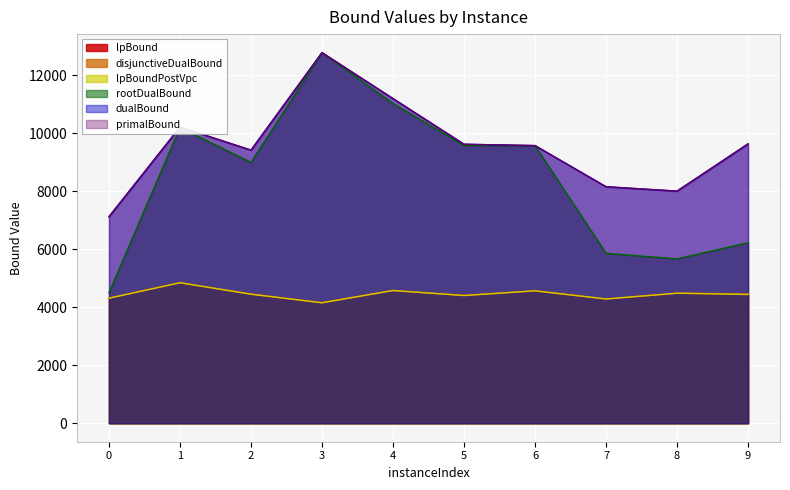

What is the maximum value shown in the chart?

12774.8